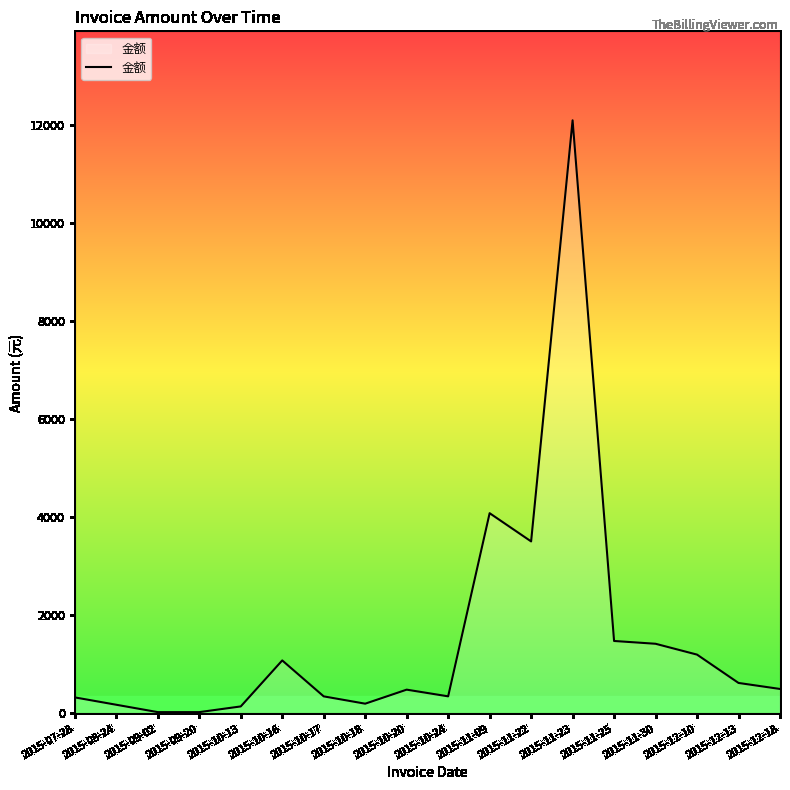

Is it true that the value at 2015-10-16 is 1518.4?

False